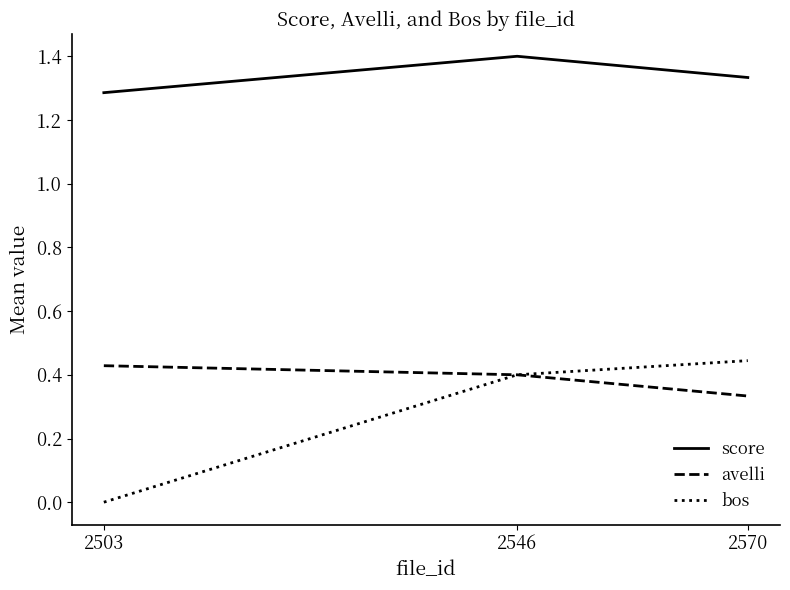

Which series has the largest range (max minus min)?

bos